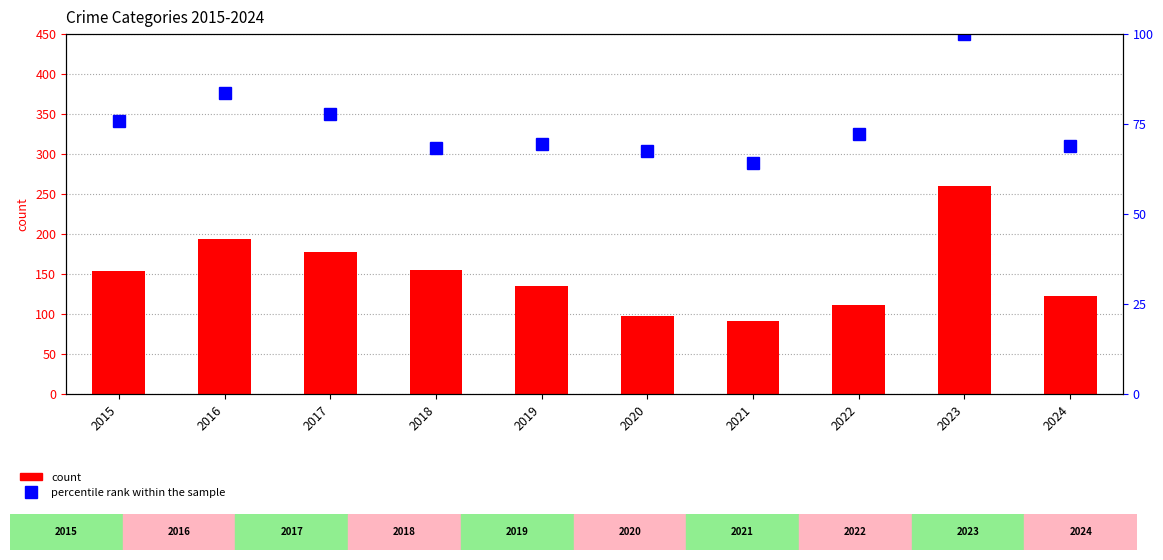

How many data points in percentile rank within the sample are less than 72?

5